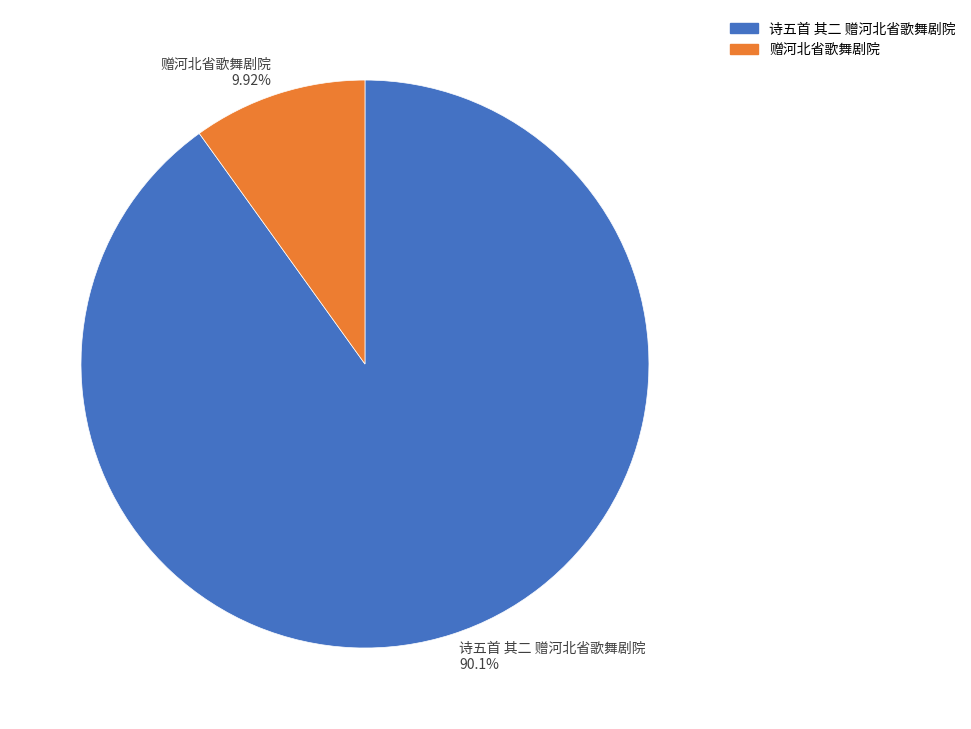

Rank the categories by value from lowest to highest.

赠河北省歌舞剧院, 诗五首 其二 赠河北省歌舞剧院